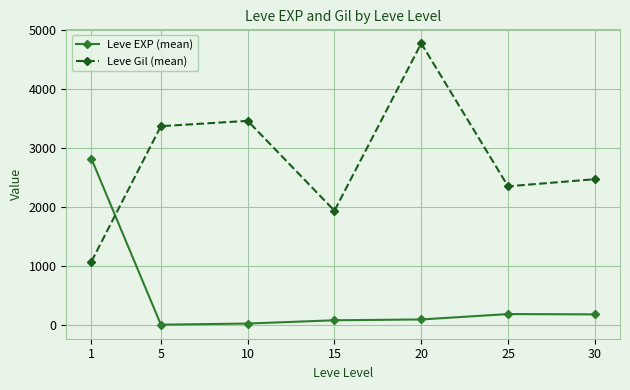

The value of Leve Gil (mean) at 25 is 3400. True or false?

False